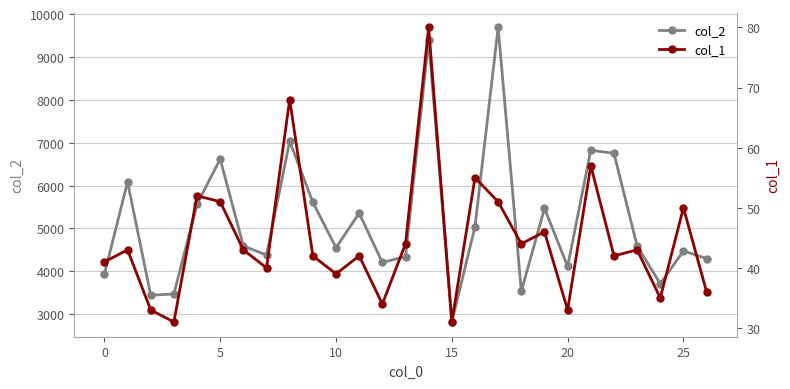

How many values in the col_1 series exceed 43?

11